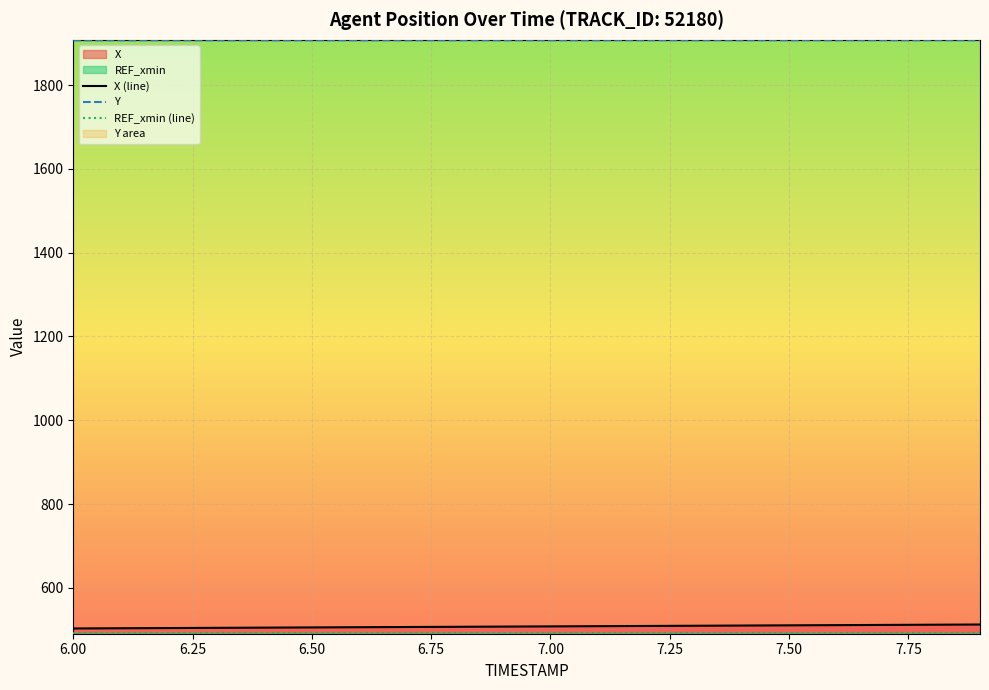

List the series in order of their peak value, lowest first.

REF_xmin (line), X (line), Y